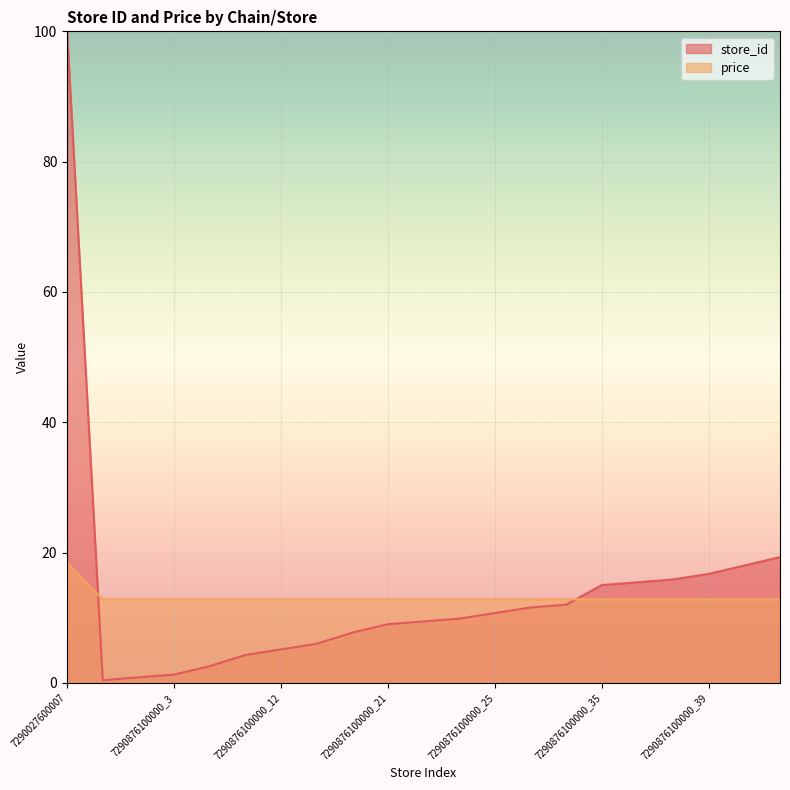

Reading right to left, transcribe all the data shown in this chart.

store_id: 7290876100000_45=19.3	7290876100000_42=18.0	7290876100000_39=16.7	7290876100000_37=15.9	7290876100000_36=15.5	7290876100000_35=15.0	7290876100000_28=12.0	7290876100000_27=11.6	7290876100000_25=10.7	7290876100000_23=9.9	7290876100000_22=9.4	7290876100000_21=9.0	7290876100000_18=7.7	7290876100000_14=6.0	7290876100000_12=5.2	7290876100000_10=4.3	7290876100000_6=2.6	7290876100000_3=1.3	7290876100000_2=0.9	7290876100000_1=0.4	7290027600007=100.0
price: 7290876100000_45=12.8	7290876100000_42=12.8	7290876100000_39=12.8	7290876100000_37=12.8	7290876100000_36=12.8	7290876100000_35=12.8	7290876100000_28=12.8	7290876100000_27=12.8	7290876100000_25=12.8	7290876100000_23=12.8	7290876100000_22=12.8	7290876100000_21=12.8	7290876100000_18=12.8	7290876100000_14=12.8	7290876100000_12=12.8	7290876100000_10=12.8	7290876100000_6=12.8	7290876100000_3=12.8	7290876100000_2=12.8	7290876100000_1=12.8	7290027600007=18.4